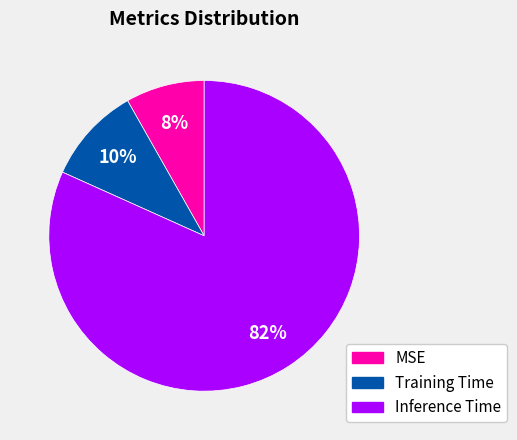

To the nearest percent, what is the combined percentage of Inference Time and MSE?

90%